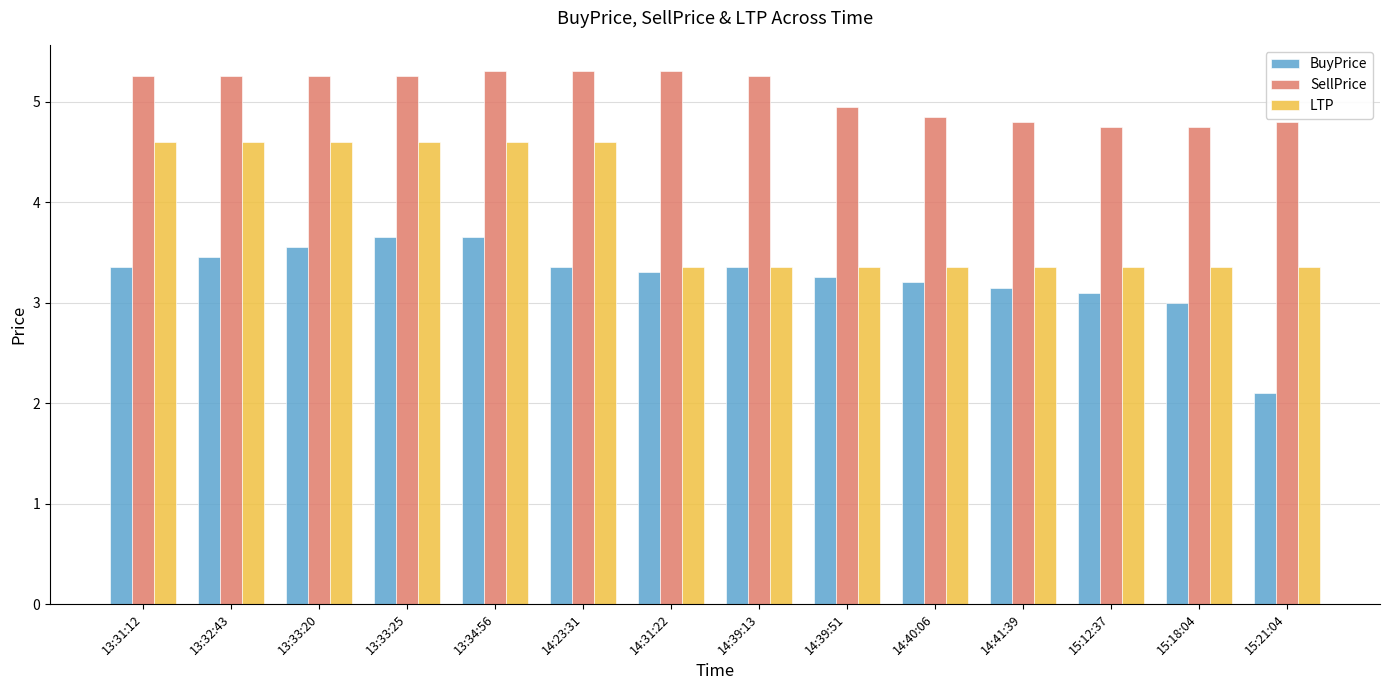

What is the maximum value shown in the chart?

5.3